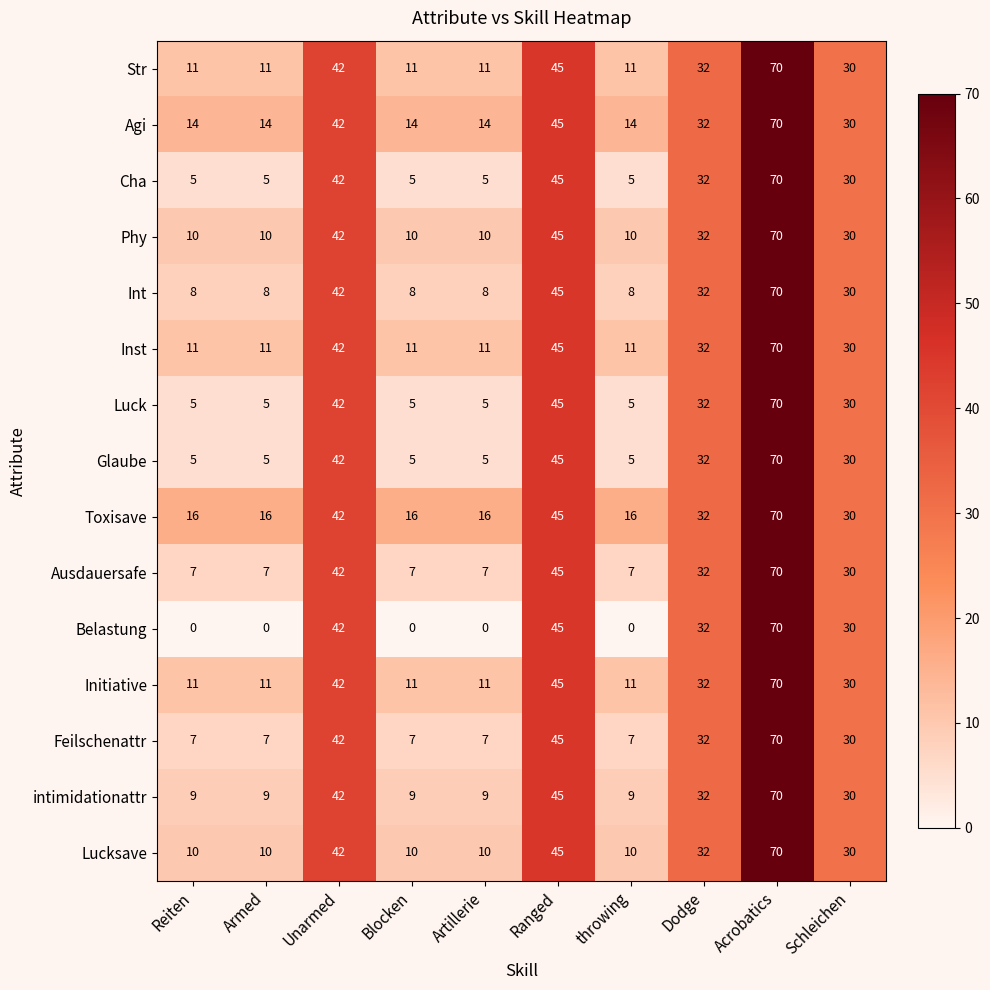

Which series has the largest total across all categories?

Toxisave